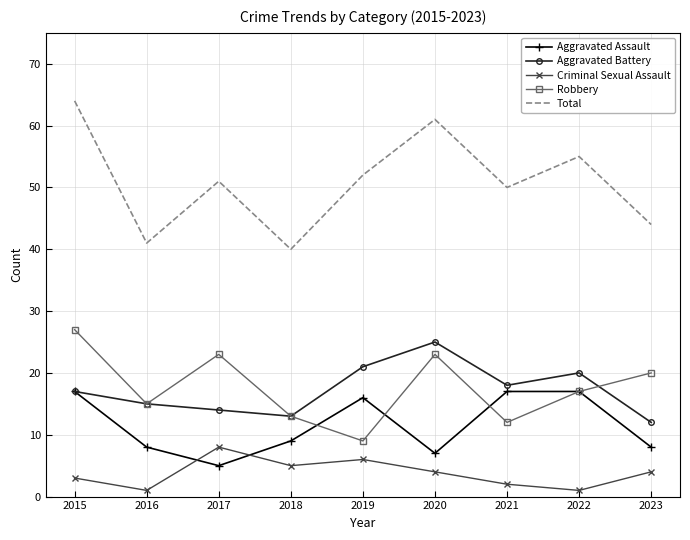

Reading left to right, list all the values displayed in this chart.

Aggravated Assault: 2015=17	2016=8	2017=5	2018=9	2019=16	2020=7	2021=17	2022=17	2023=8
Aggravated Battery: 2015=17	2016=15	2017=14	2018=13	2019=21	2020=25	2021=18	2022=20	2023=12
Criminal Sexual Assault: 2015=3	2016=1	2017=8	2018=5	2019=6	2020=4	2021=2	2022=1	2023=4
Robbery: 2015=27	2016=15	2017=23	2018=13	2019=9	2020=23	2021=12	2022=17	2023=20
Total: 2015=64	2016=41	2017=51	2018=40	2019=52	2020=61	2021=50	2022=55	2023=44